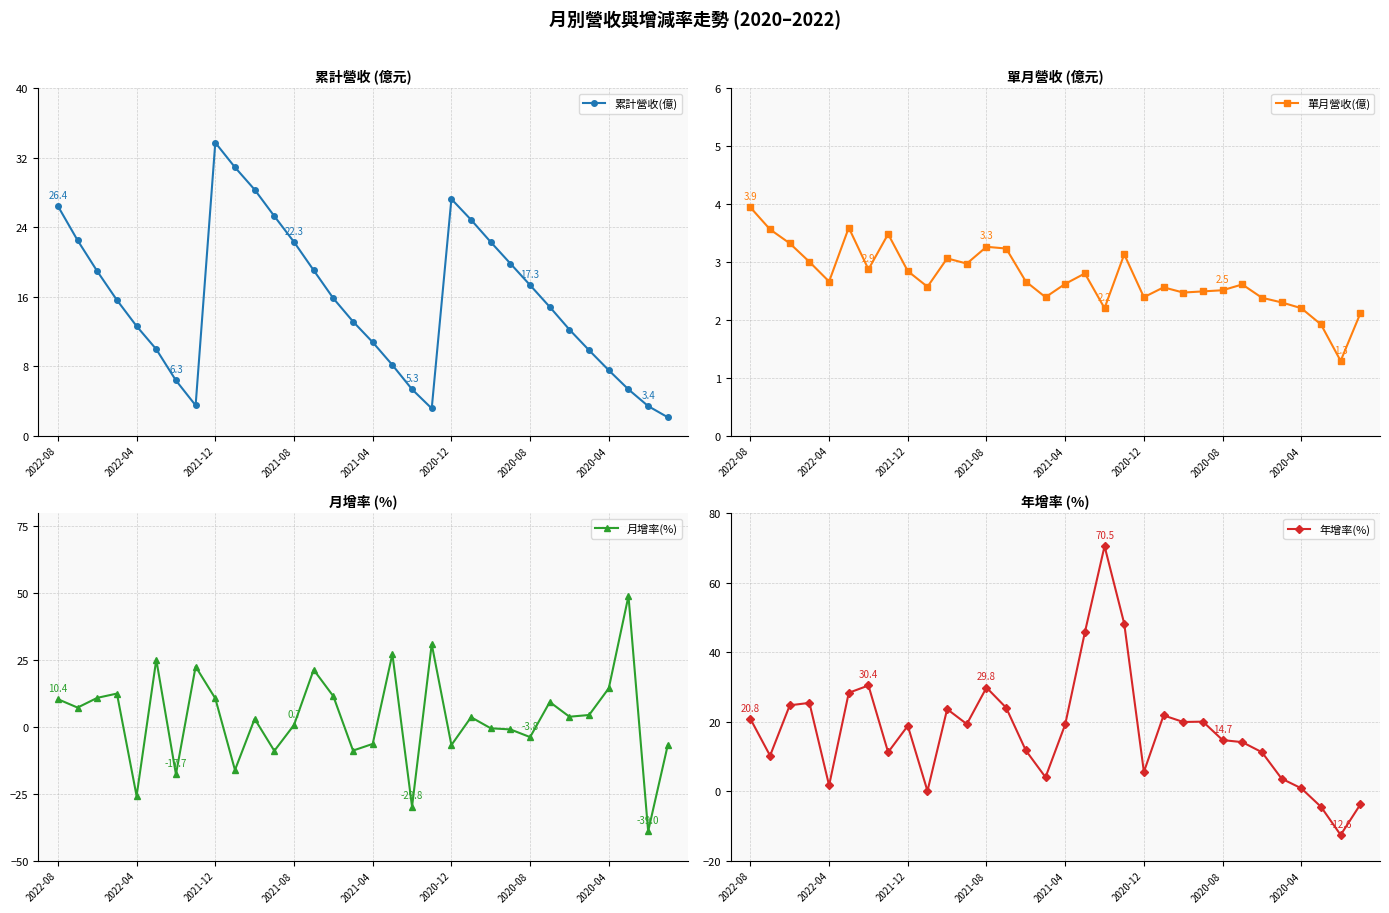

What is the sum of the 單月營收(億) values at 17 and 10?

5.9